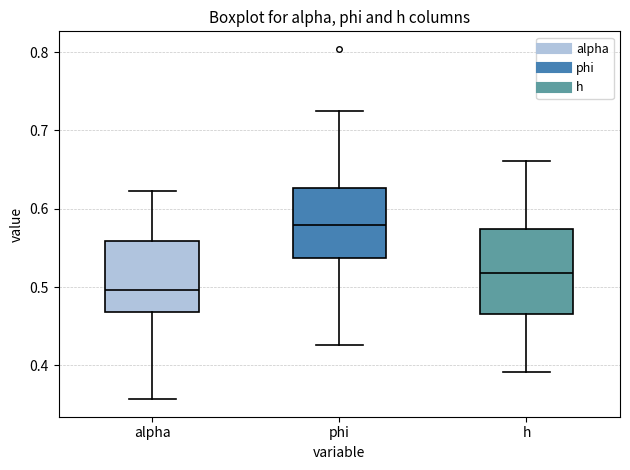

Which box has the highest median line?

phi